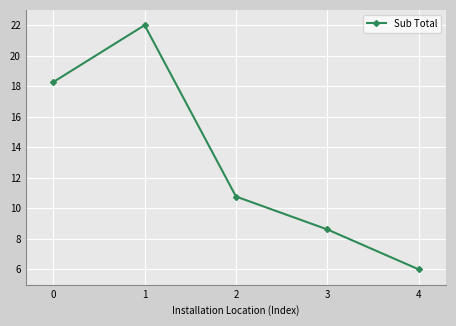

What is the approximate value at 4?

6.0